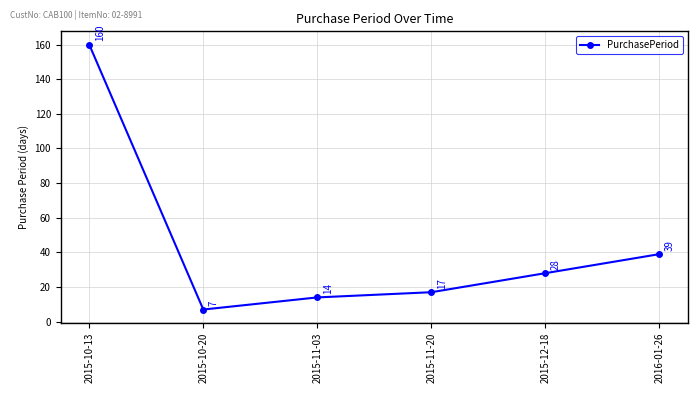

What is the maximum value shown in the chart?

160